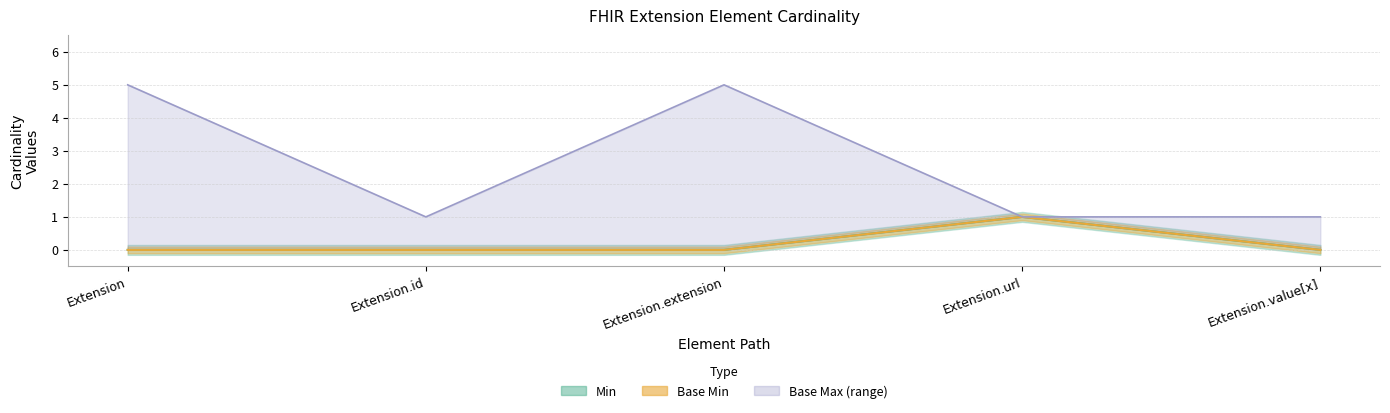

Reading left to right, what are all the values shown in this chart?

Min: Extension=0	Extension.id=0	Extension.extension=0	Extension.url=1	Extension.value[x]=0
Base Min: Extension=0	Extension.id=0	Extension.extension=0	Extension.url=1	Extension.value[x]=0
Base Max_numeric: Extension=5	Extension.id=1	Extension.extension=5	Extension.url=1	Extension.value[x]=1